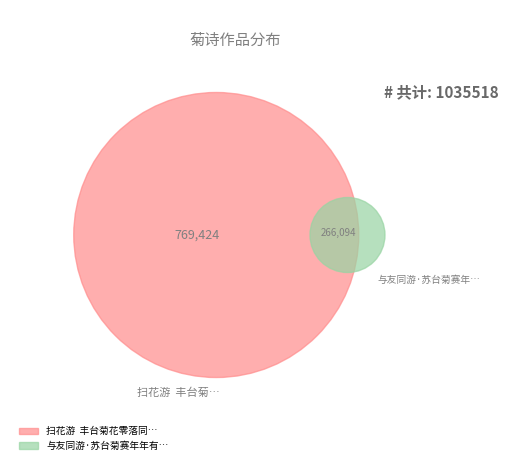

The 与友同游·苏台菊赛年年有 slice represents 26% of the pie. True or false?

True